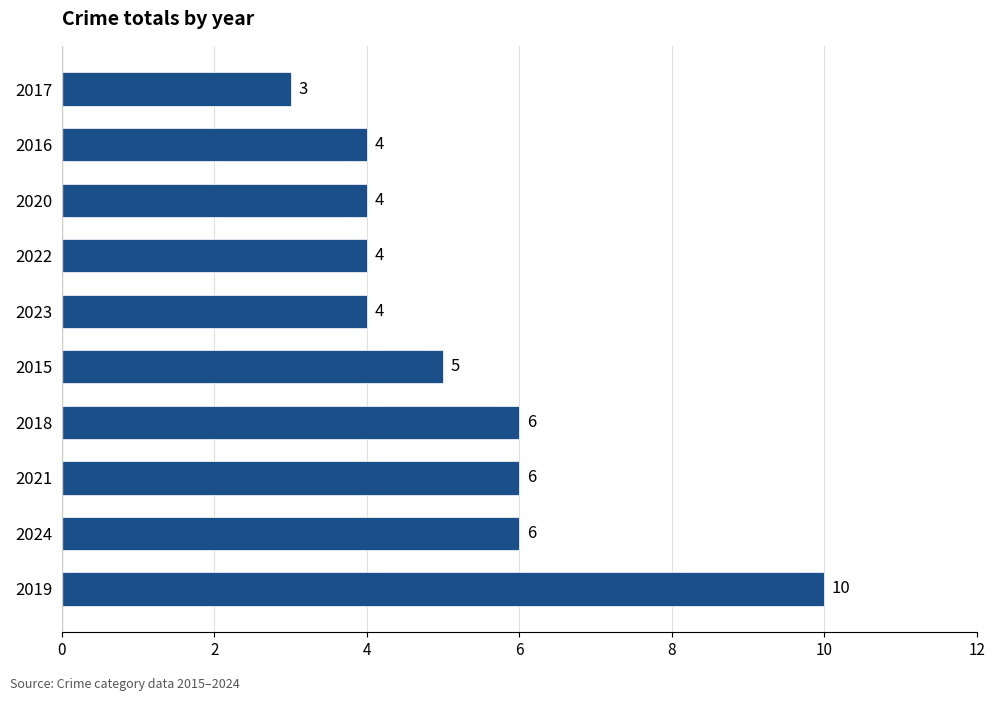

What is the ratio of the value at 2018 to the value at 2016?

1.5